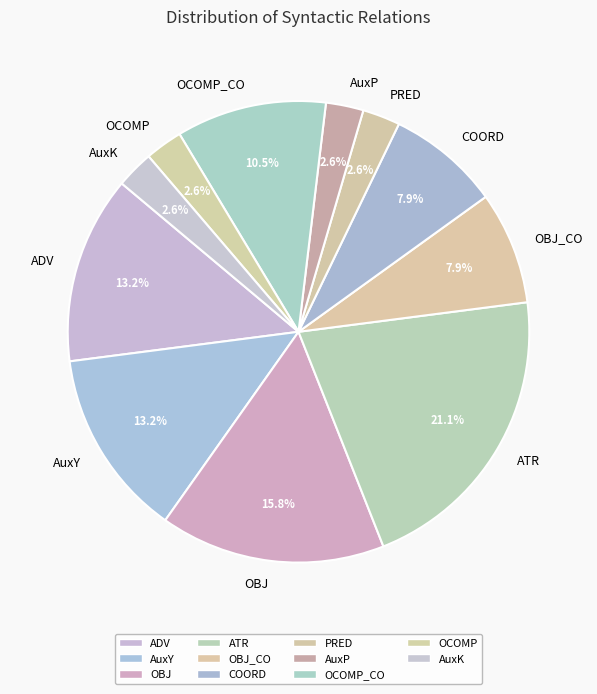

Between COORD and ATR, which is larger?

ATR